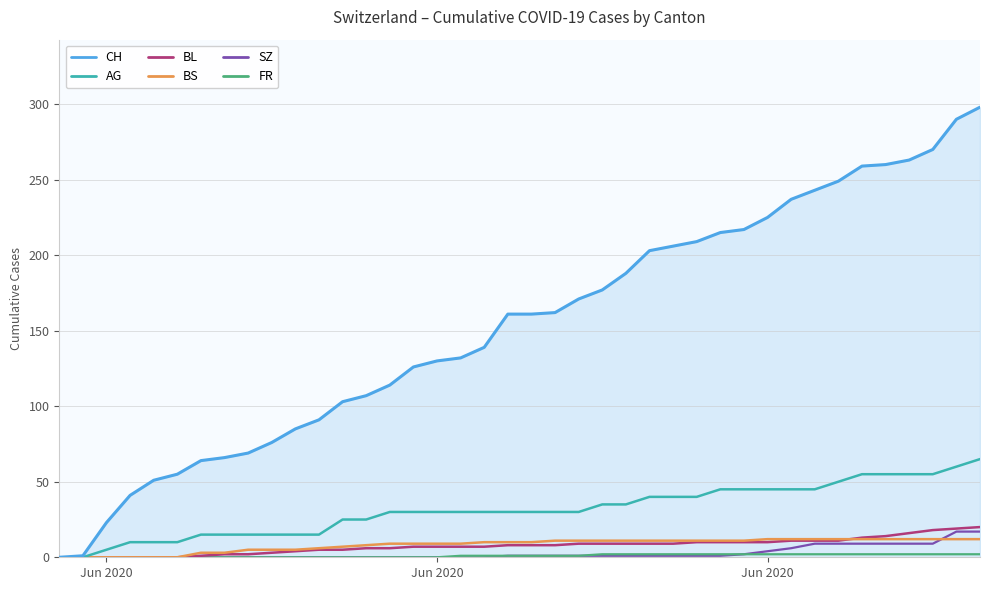

Which series has the largest range (max minus min)?

CH